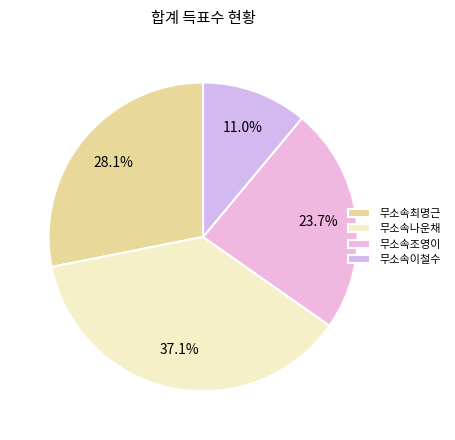

How many segments does this pie chart have?

4